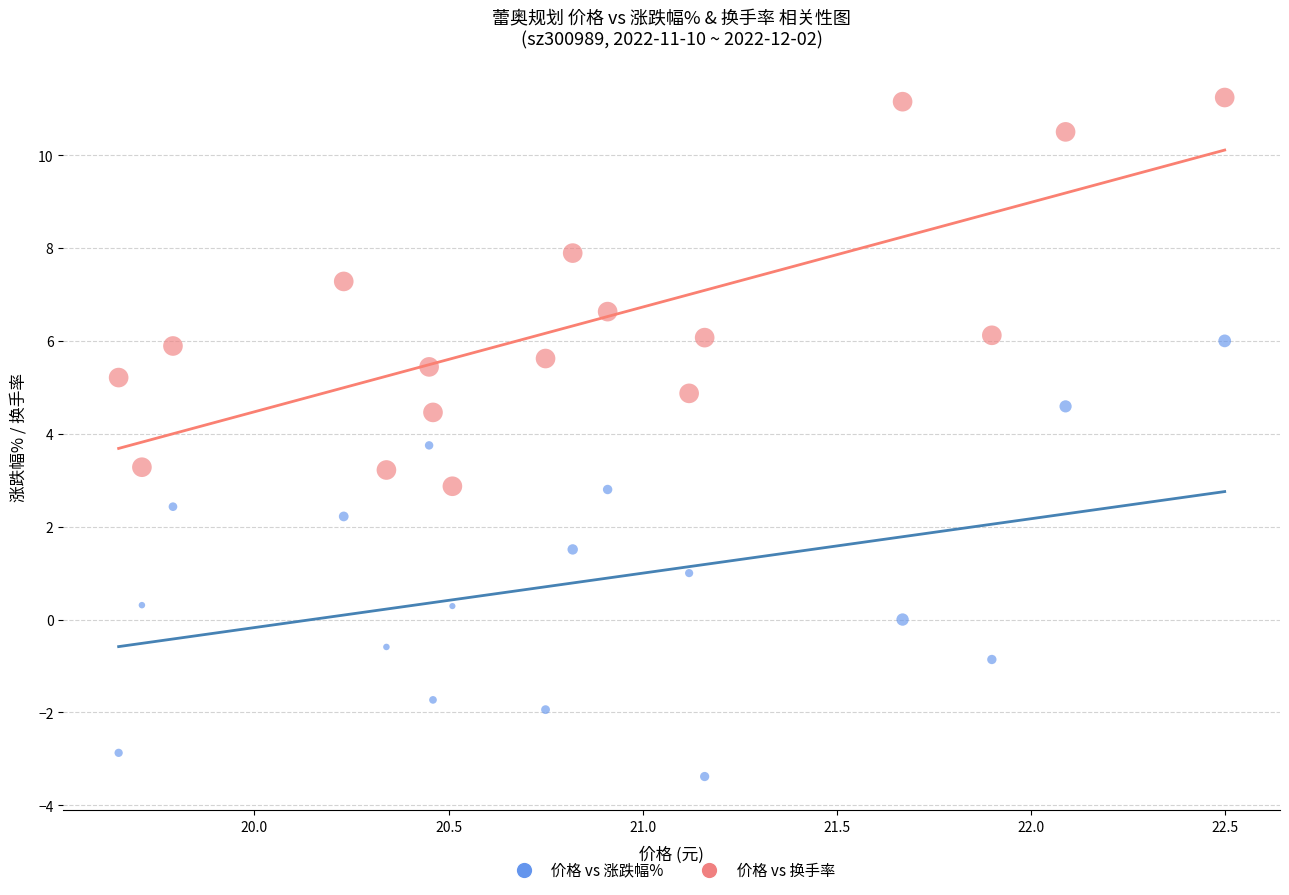

Across all data points, what is the range of Y values (max minus min)?

14.6